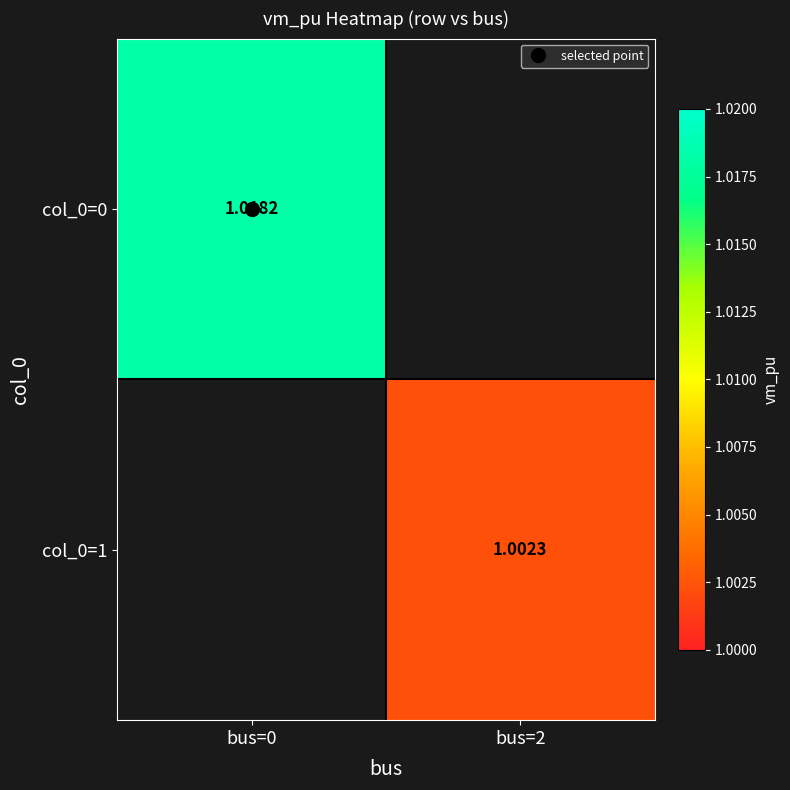

At how many categories does at least one series exceed 1?

2